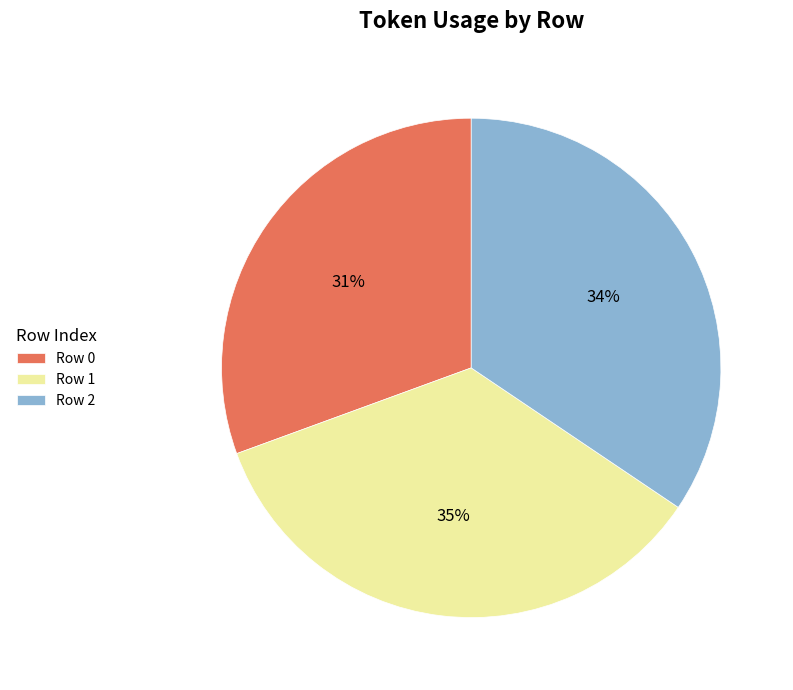

To the nearest percent, what portion does Row 1 represent?

35%